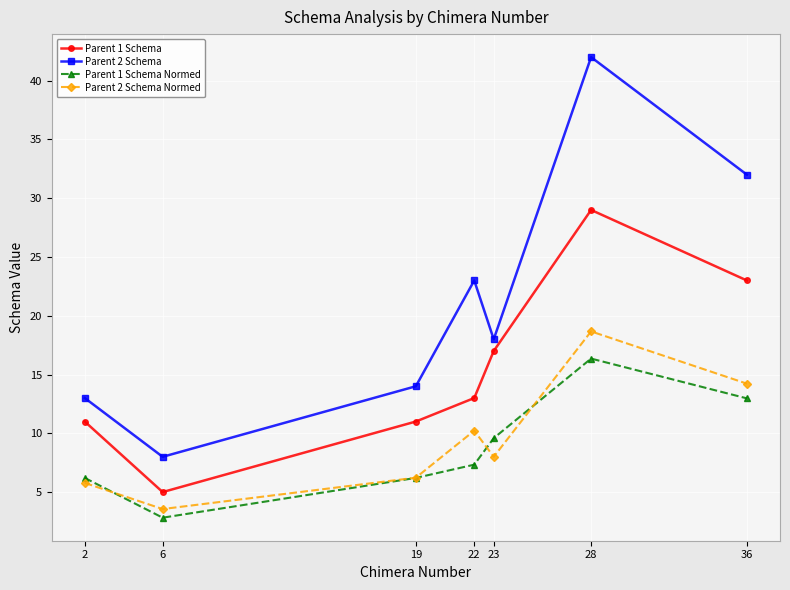

Where is the first local minimum for Parent 2 Schema Normed?

6